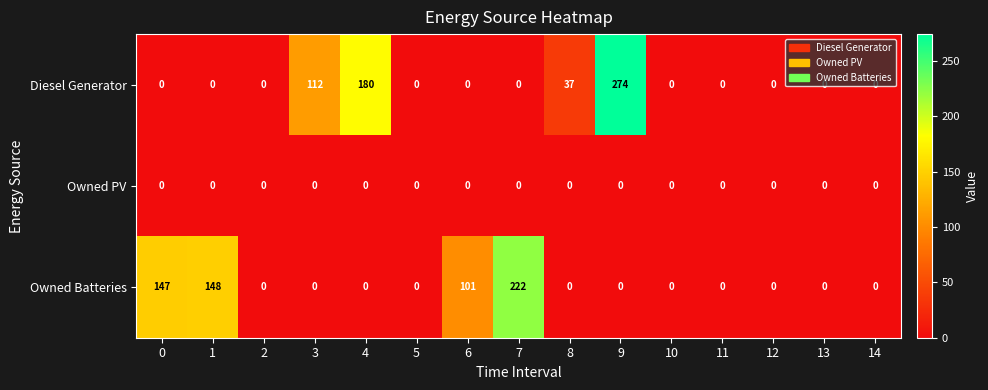

True or false: Diesel Generator has a value of 198 at 3.

False